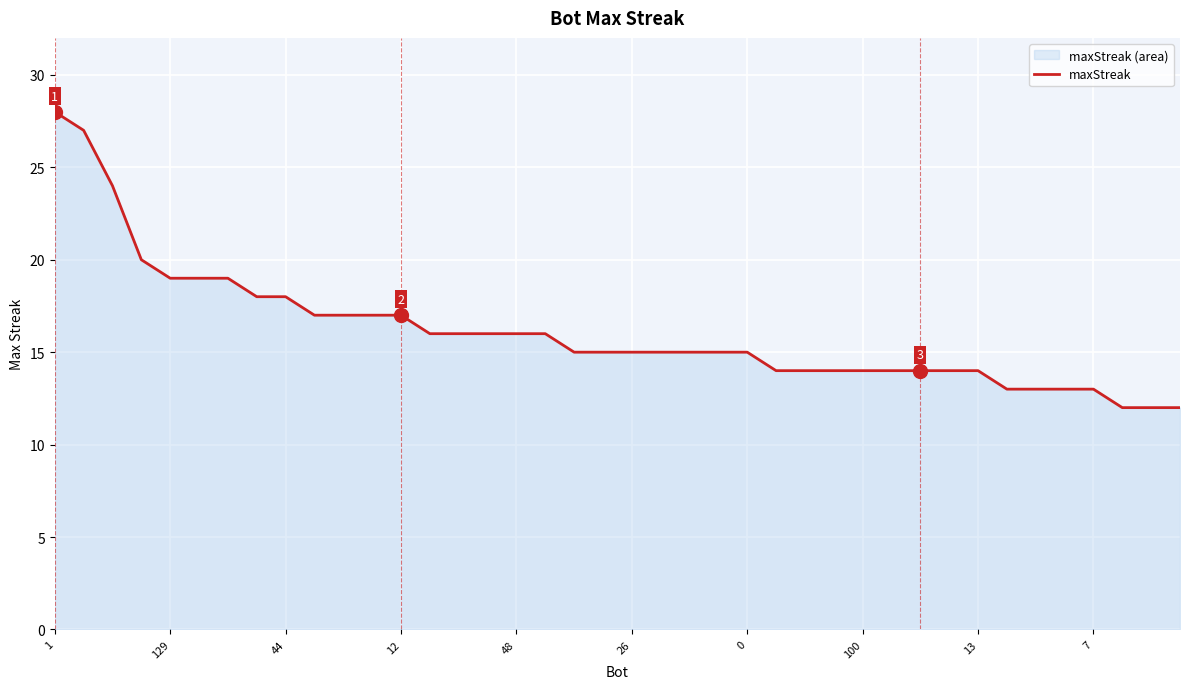

Count the number of data series in this chart.

1